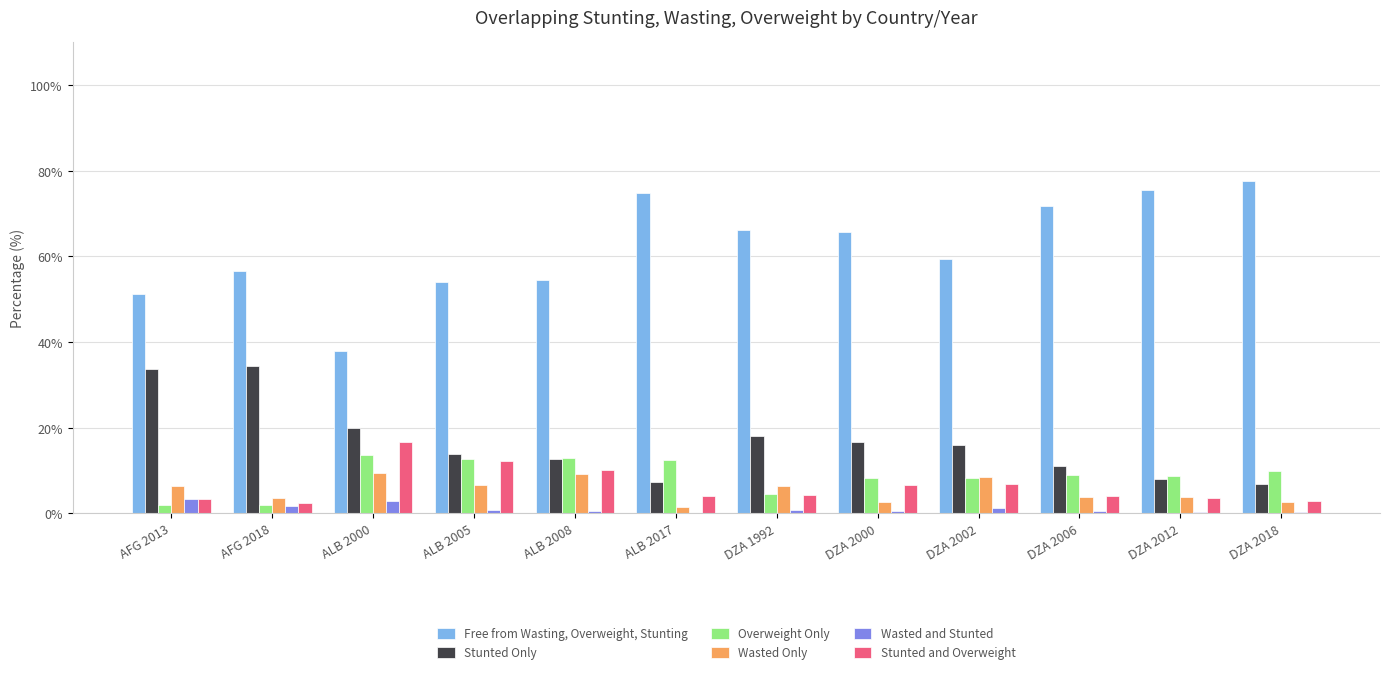

What is the sum of the Free from Wasting, Overweight, Stunting values at DZA 2000 and AFG 2018?

122.1